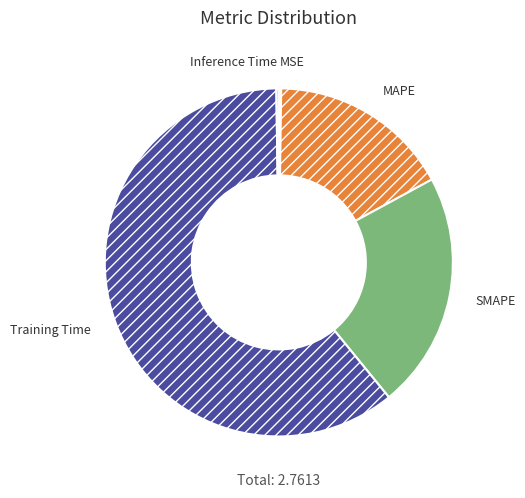

Which category has the biggest portion of the pie?

Training Time